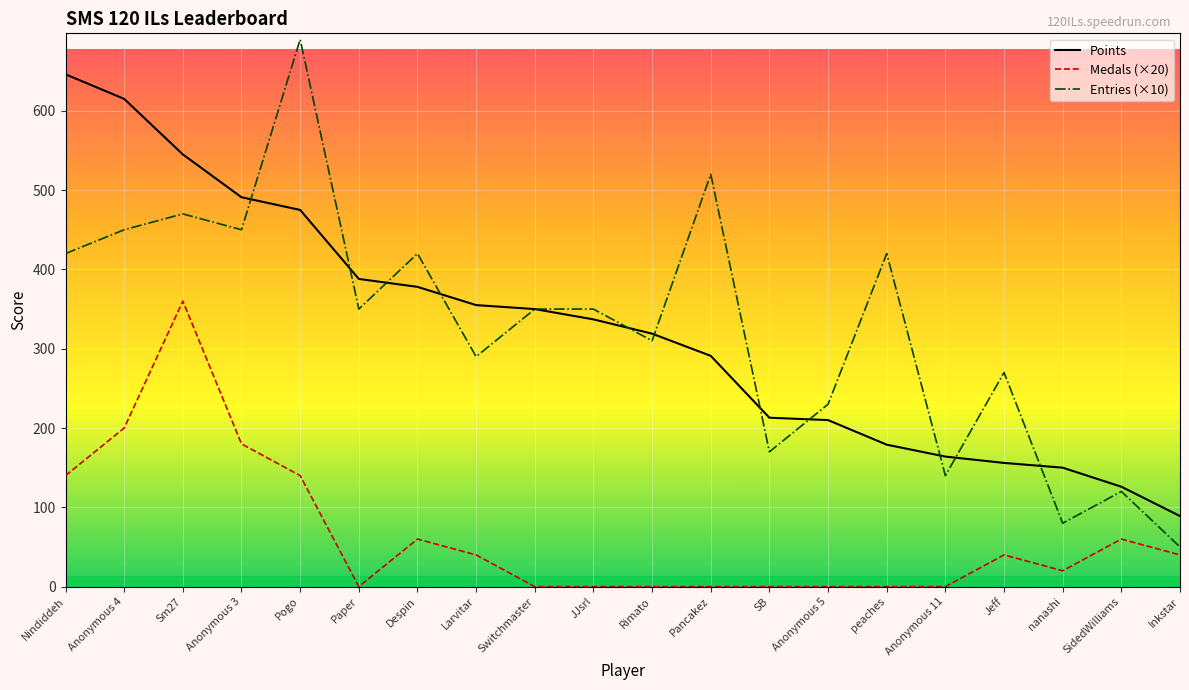

True or false: Entries (×10) has more than 2 points higher than both neighbors.

True